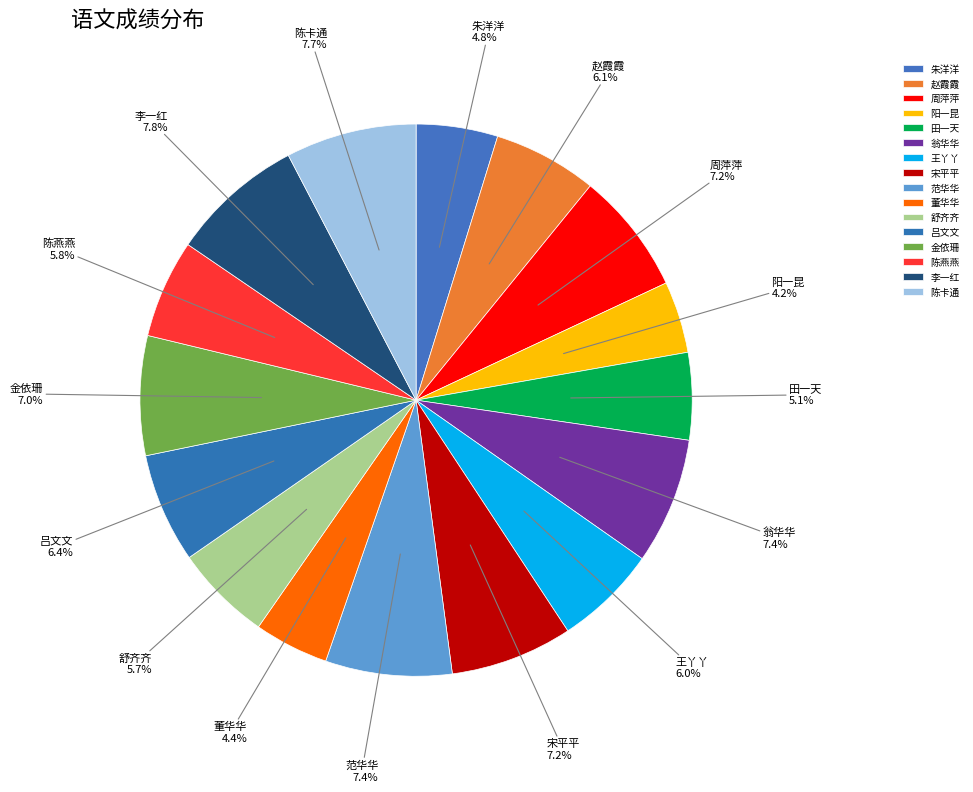

Count the number of slices in the pie.

16